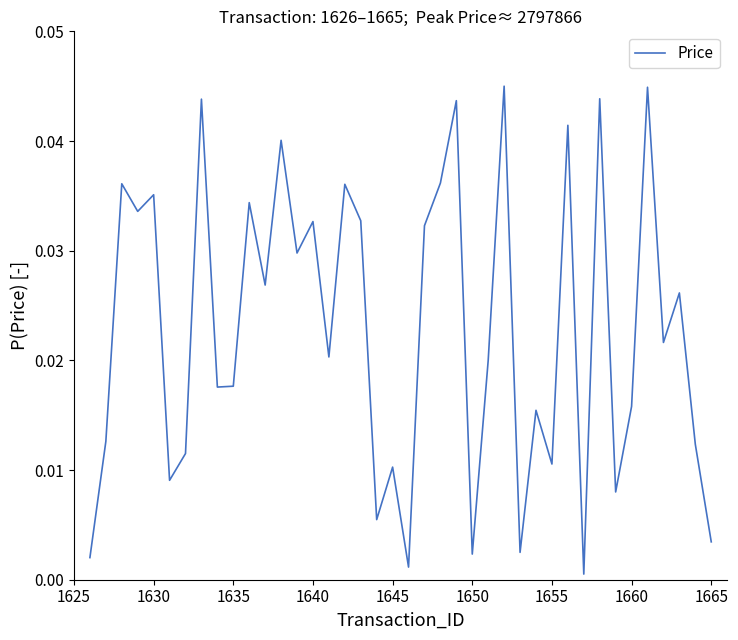

True or false: the data has more than 0 interior local peaks.

True